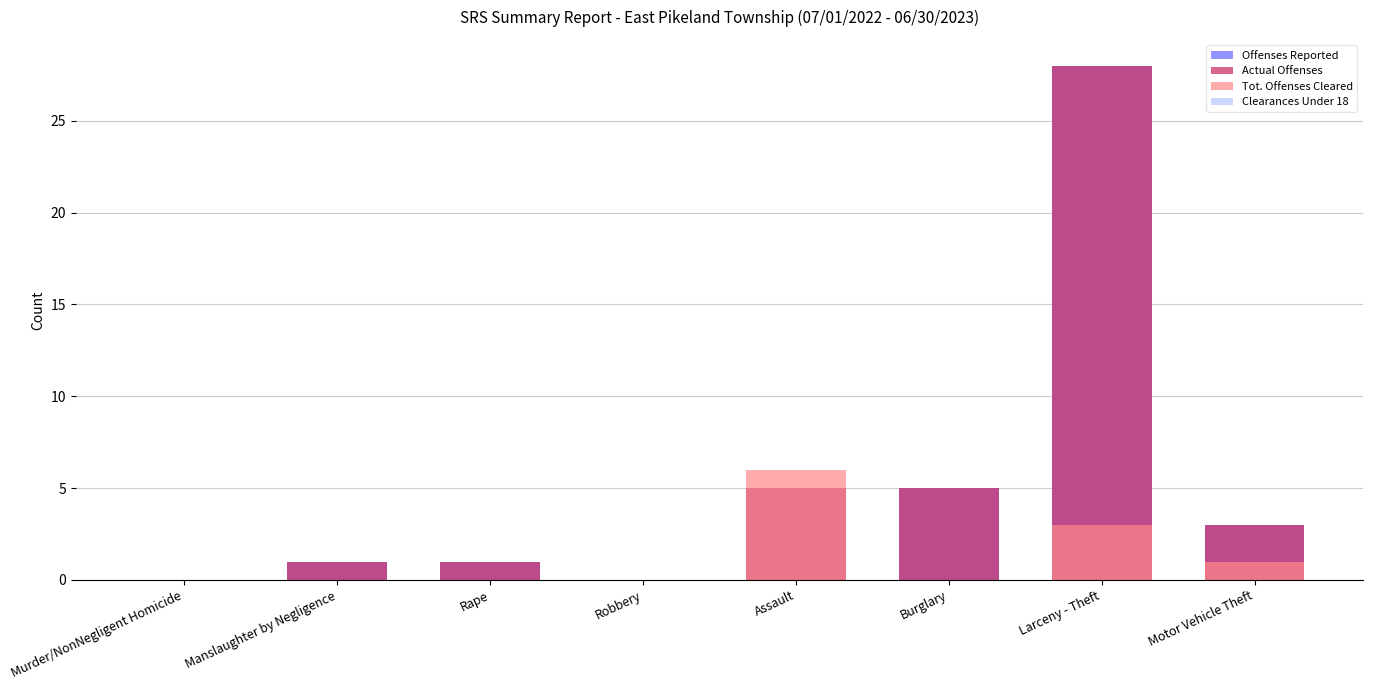

Which category has the lowest value in the Tot. Offenses Cleared series?

Murder/NonNegligent Homicide